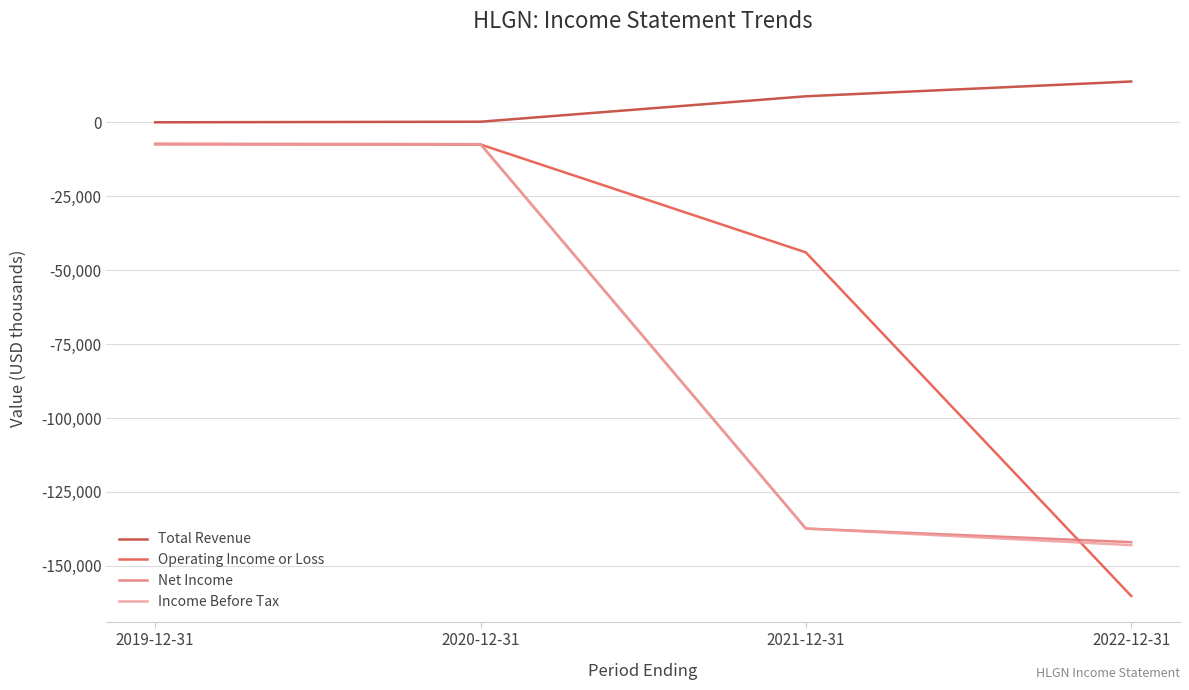

What is the sum of all Net Income values?

-294100